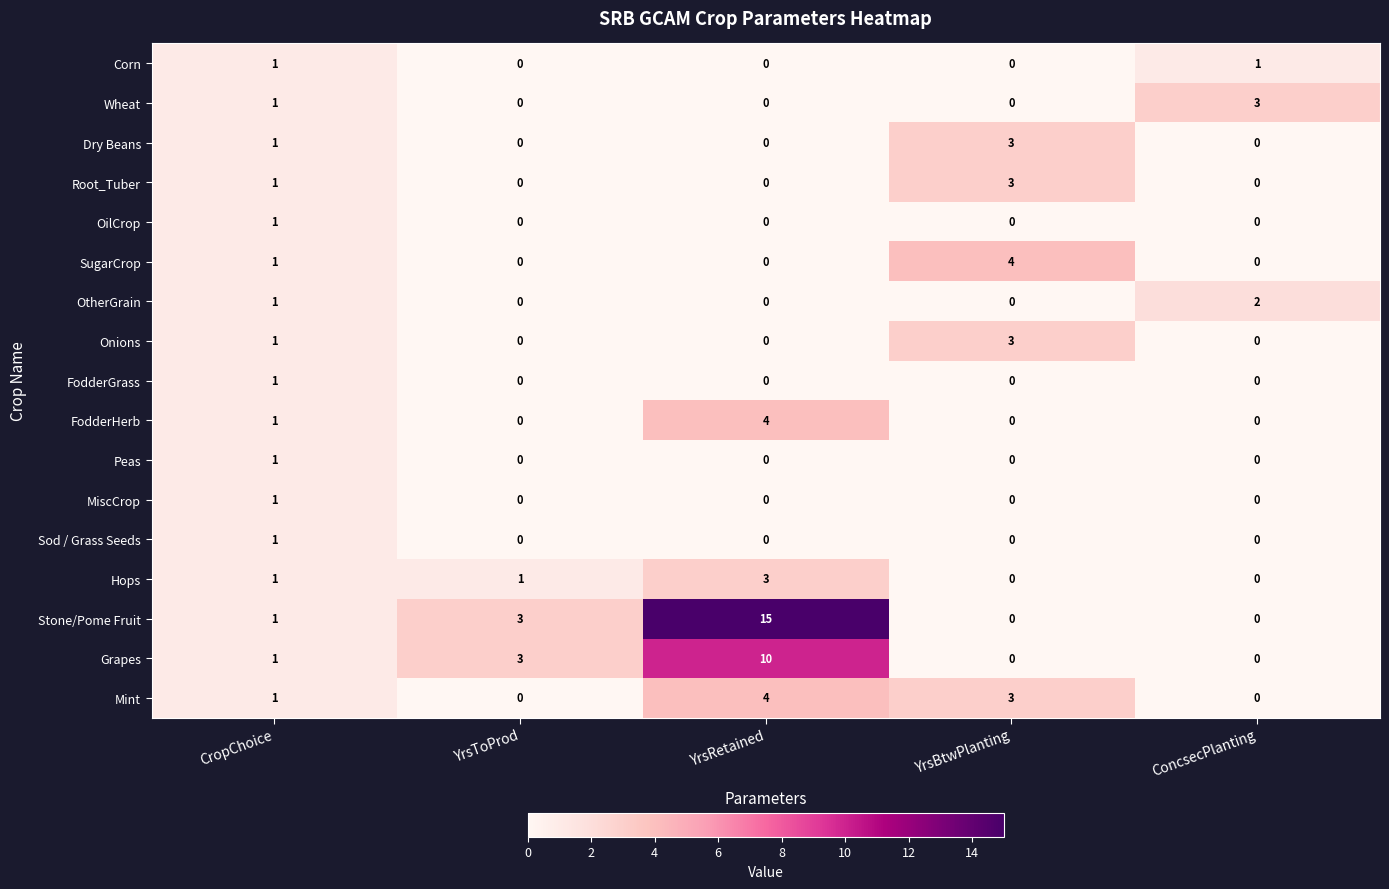

True or false: Onions has a value of -2 at YrsToProd.

False